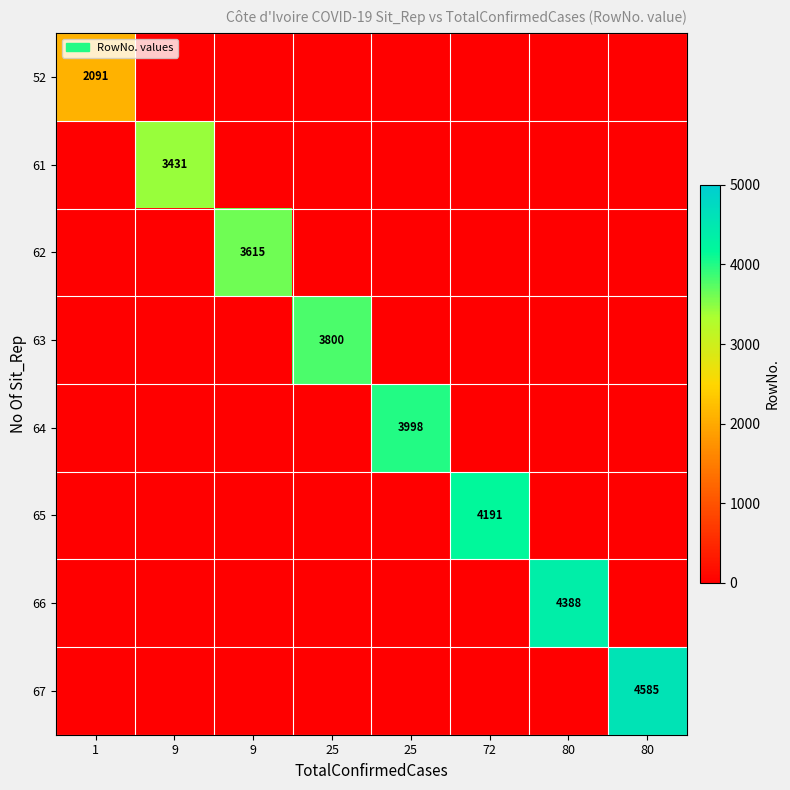

At which category is the sum across all series the highest?

80